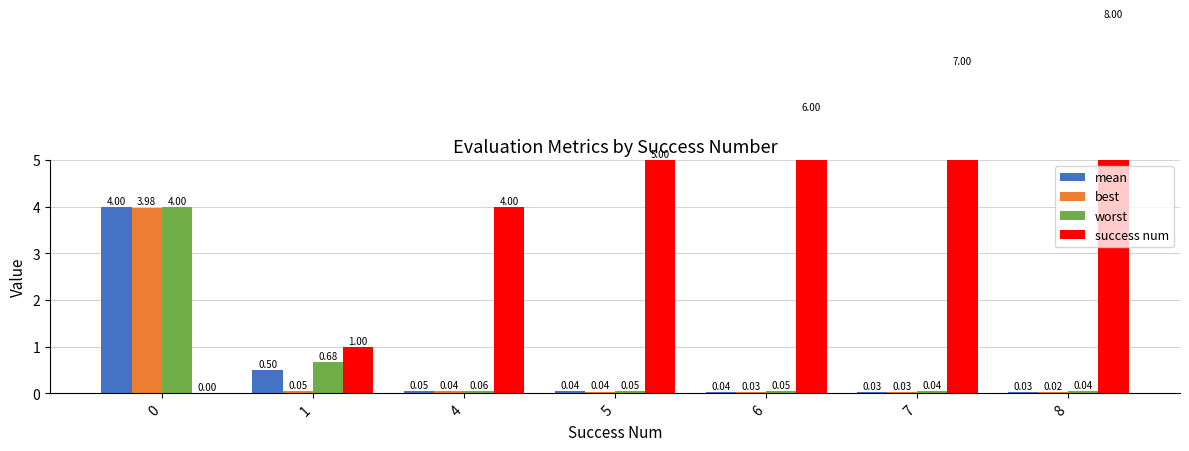

Is the value of worst at 7 greater than the value of mean at 1?

No